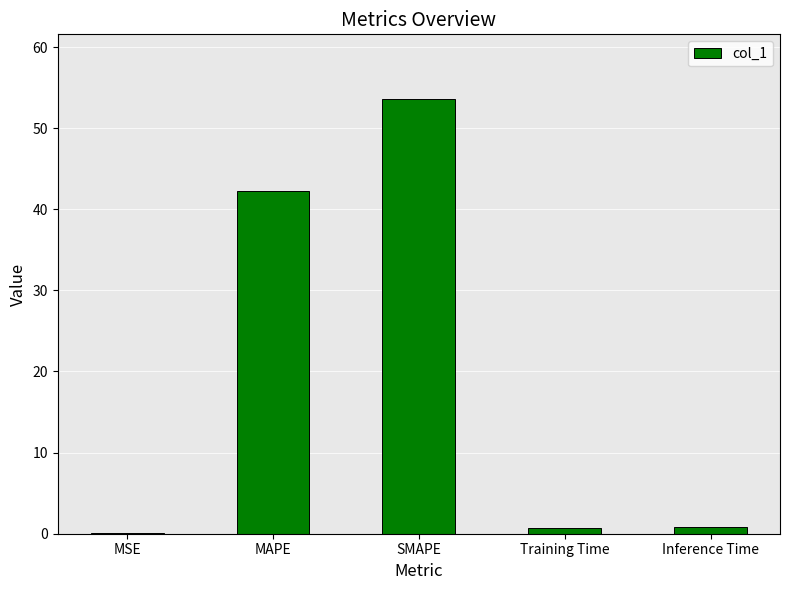

At which category does the chart reach its peak across all series?

SMAPE